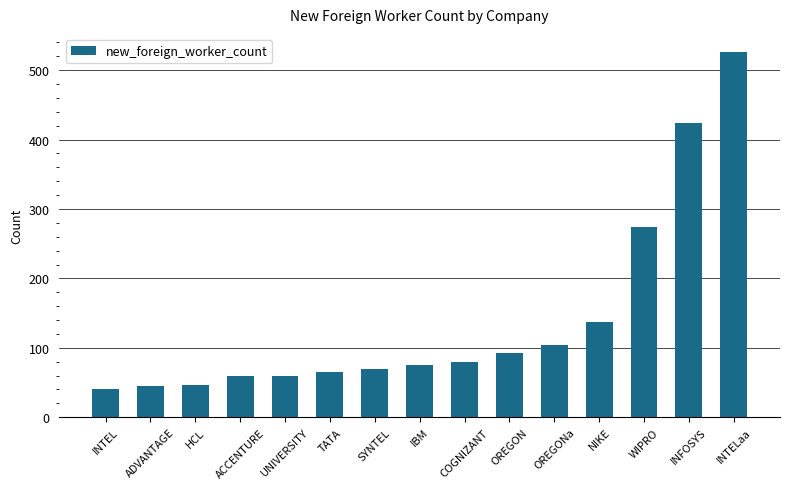

How many data points are less than 75?

7